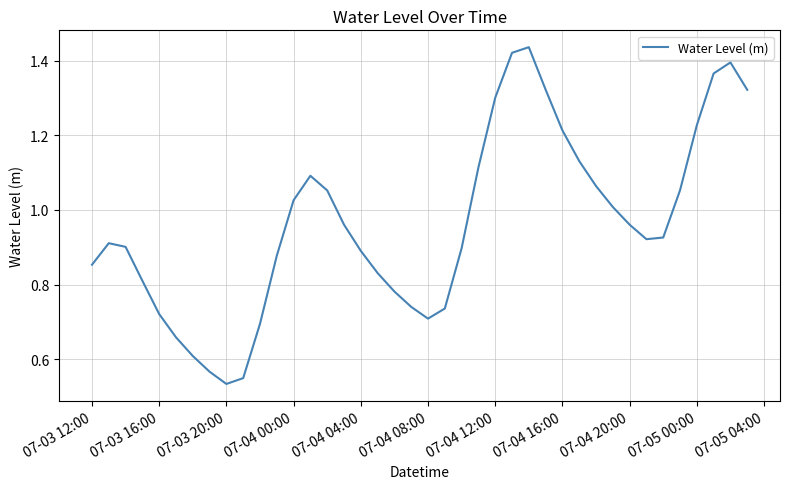

Where is the first local minimum?

07-03 20:00